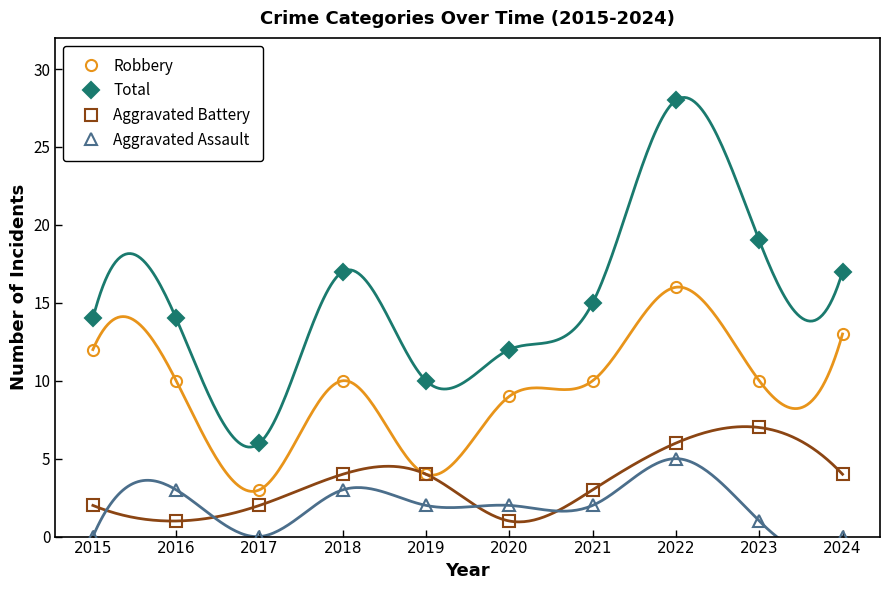

The value of Aggravated Assault at 2024 is 0. True or false?

True